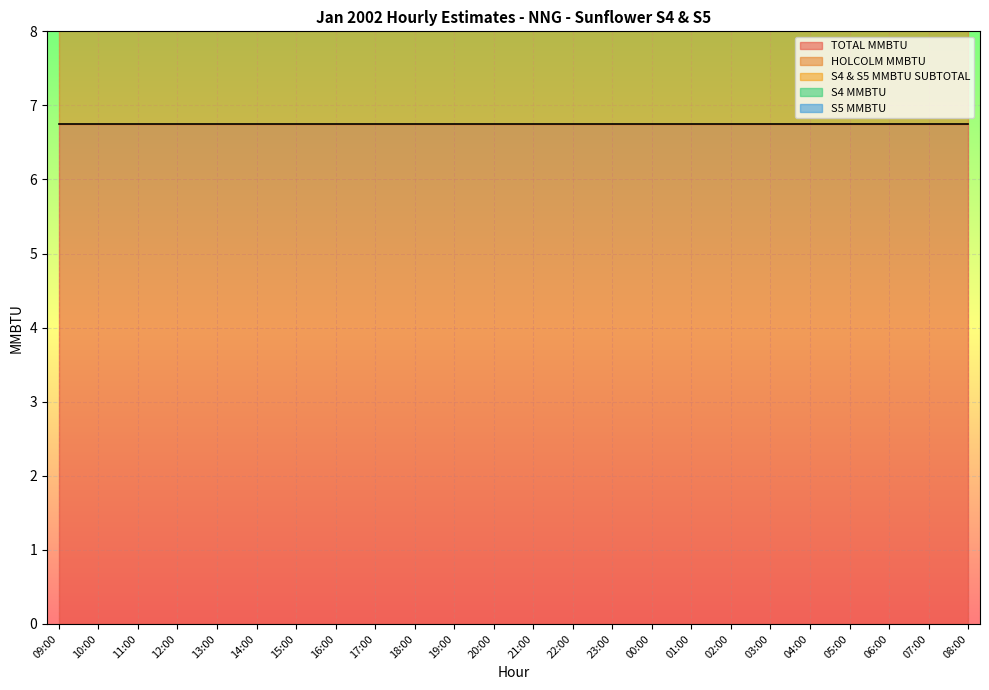

True or false: TOTAL MMBTU and S4 & S5 MMBTU SUBTOTAL cross at least once.

False